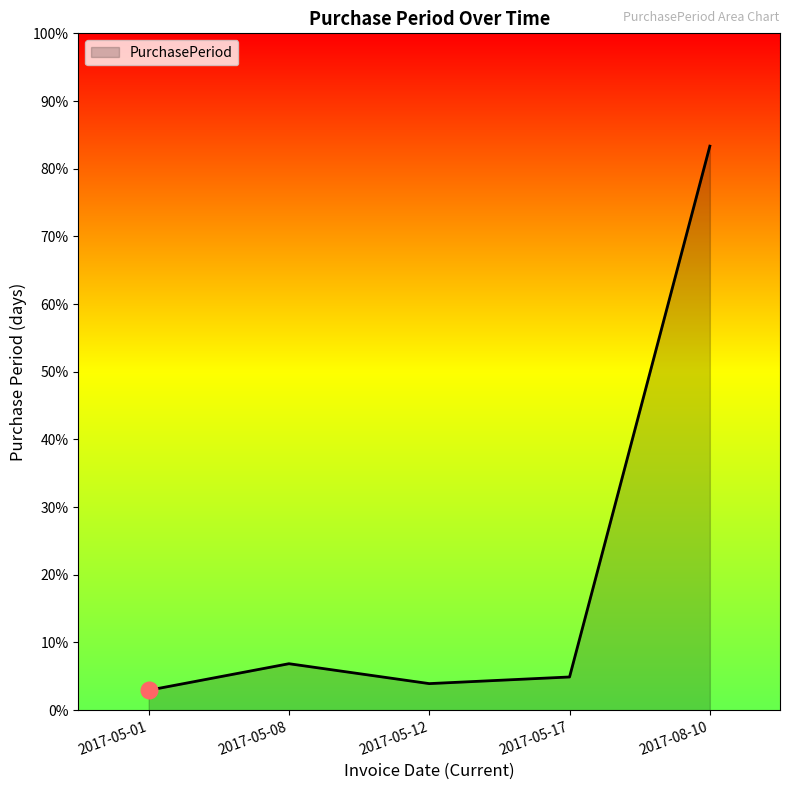

List the labels in order of value, largest first.

2017-08-10, 2017-05-08, 2017-05-17, 2017-05-12, 2017-05-01